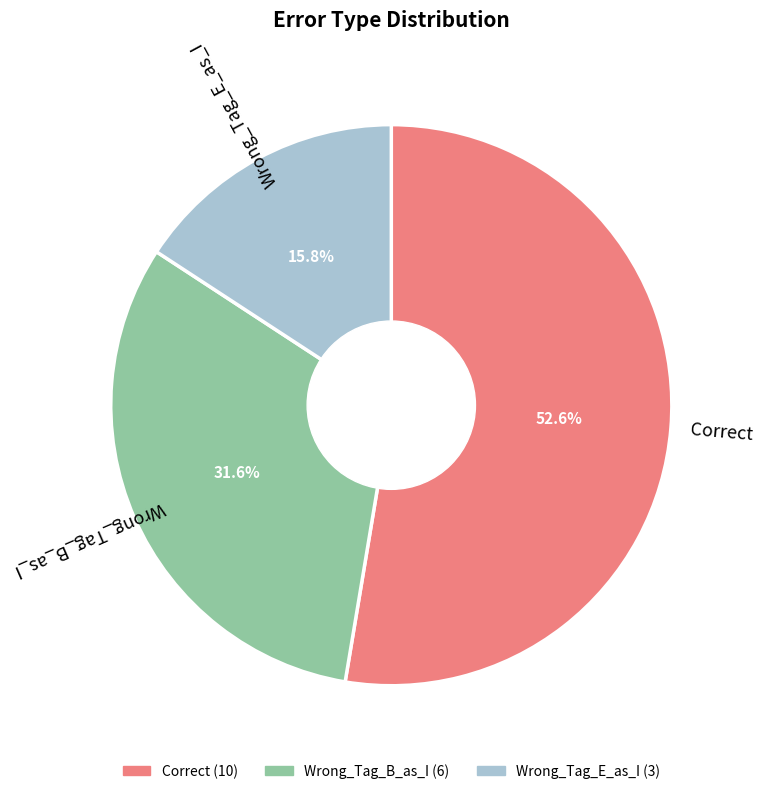

Rank the categories by value from highest to lowest.

Correct, Wrong_Tag_B_as_I, Wrong_Tag_E_as_I